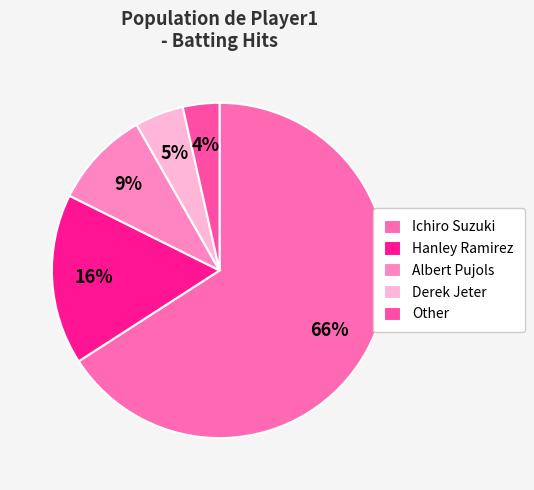

How many segments does this pie chart have?

5